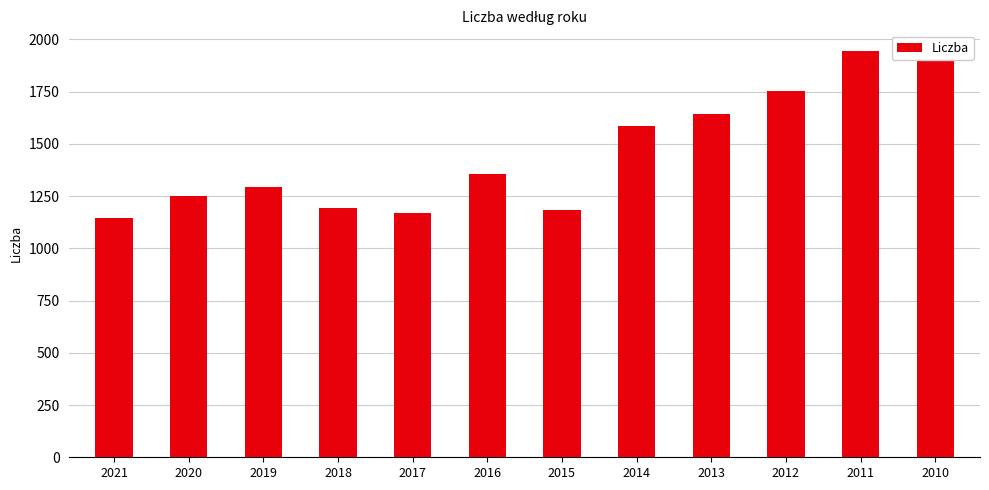

What is the value of the 7th bar from the left?

1184.8